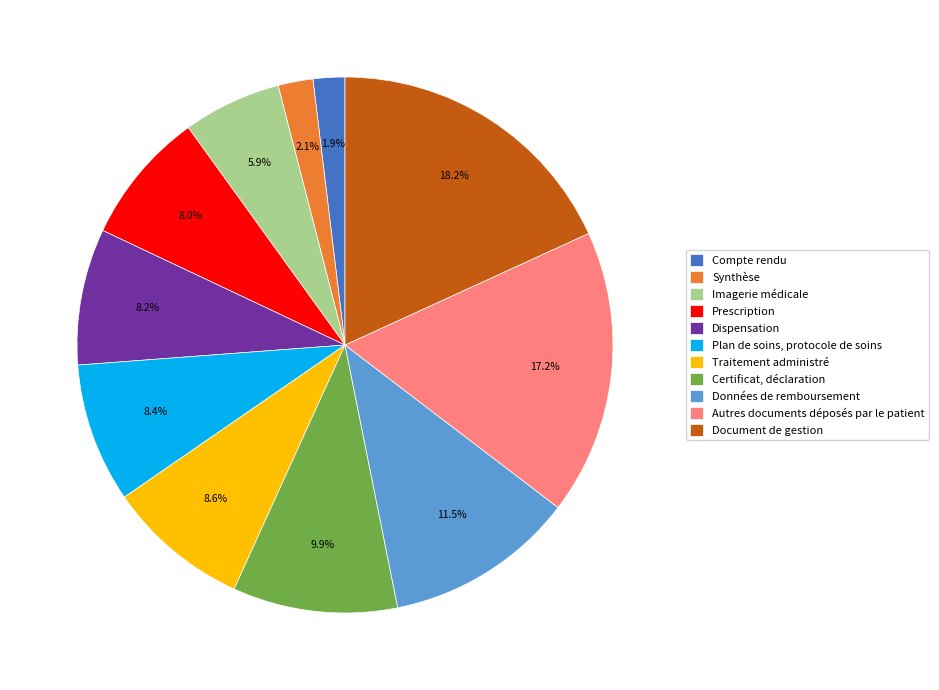

True or false: Autres documents déposés par le patient accounts for 30% of the total.

False